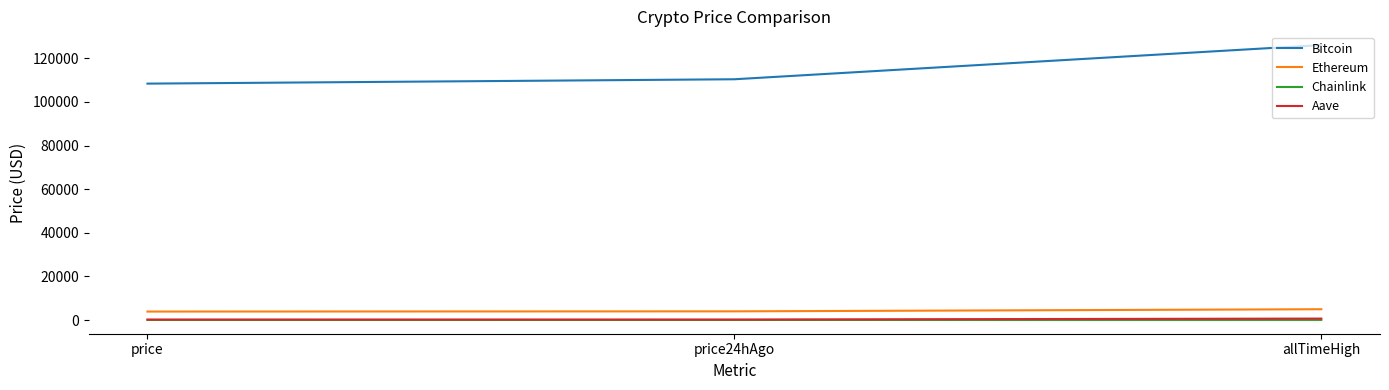

What is the average value of the Ethereum series?

4265.9